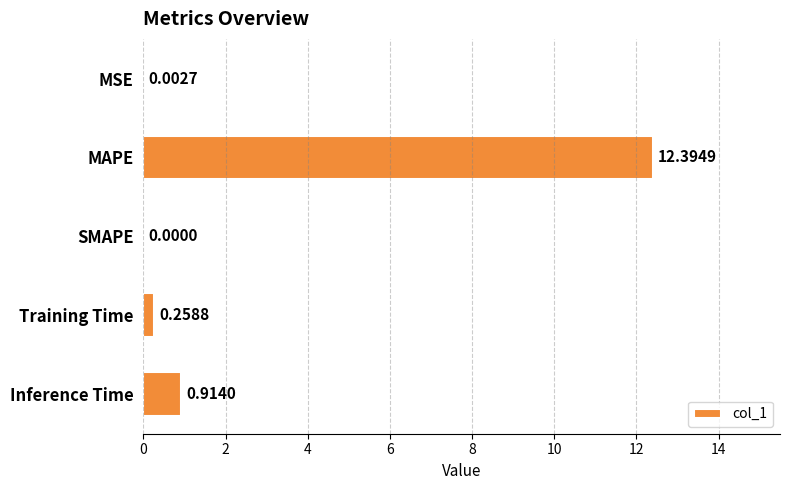

What is the sum of all values?

13.6